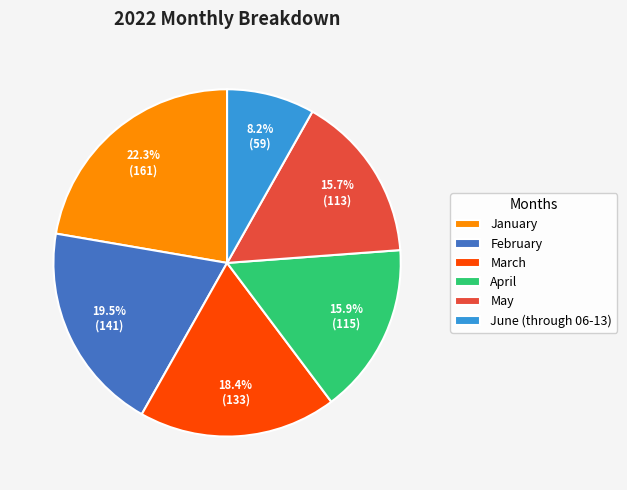

Is March the majority of the pie?

No